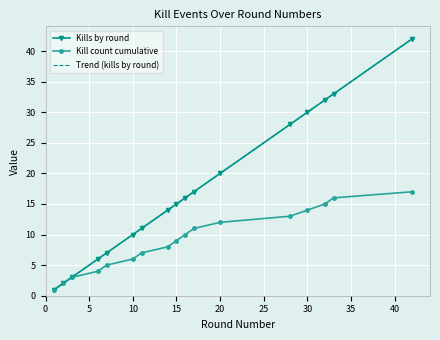

True or false: Kill count cumulative and Kills by round intersect in this chart.

False